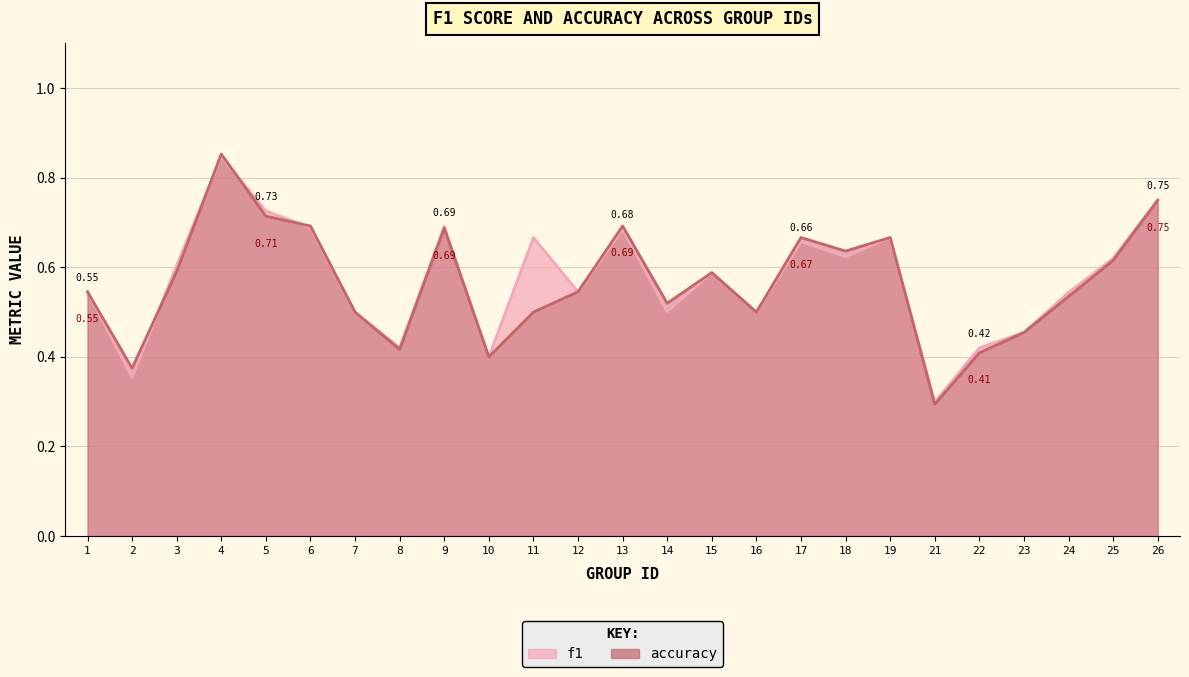

The accuracy series shows 0.6 at 25. True or false?

True